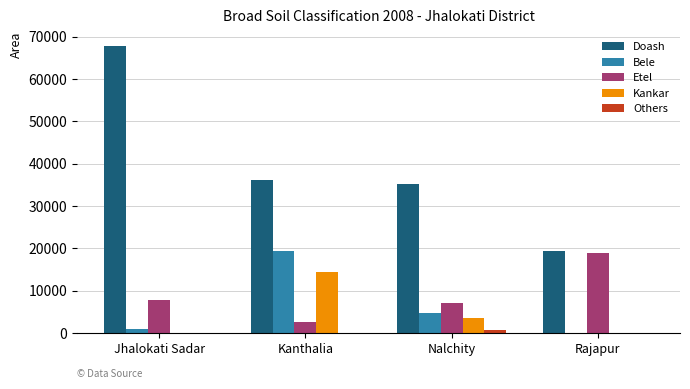

What are all the series names shown in the legend?

Doash, Bele, Etel, Kankar, Others